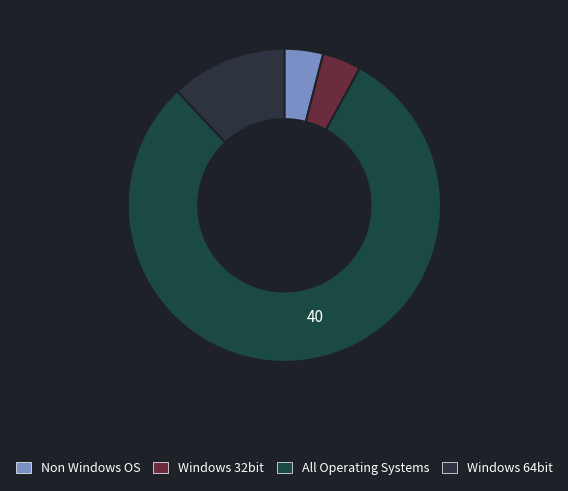

Which slice represents more than half of the pie?

All Operating Systems